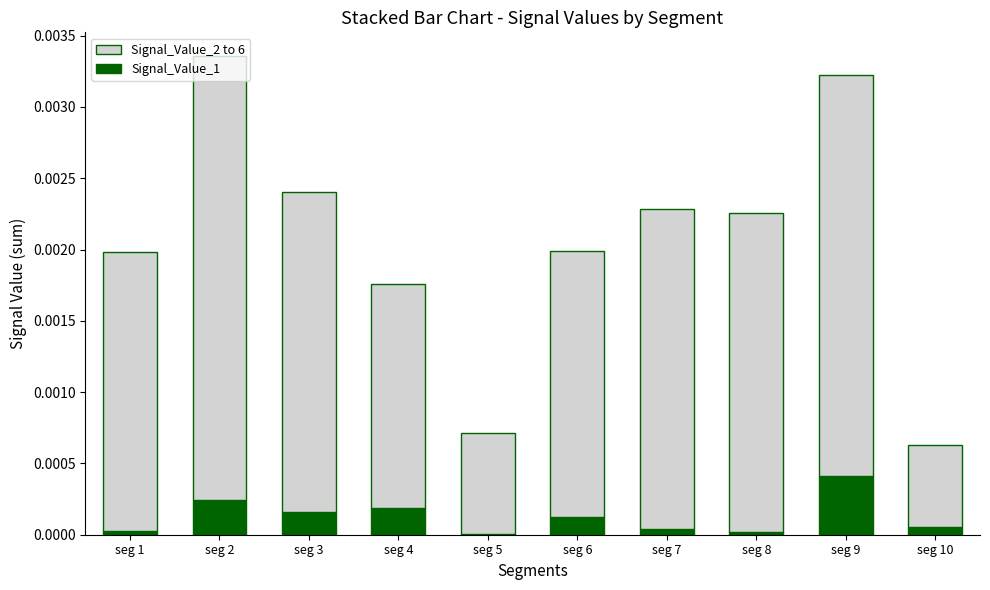

The Signal_Value_1 series shows 0.0 at seg 8. True or false?

True